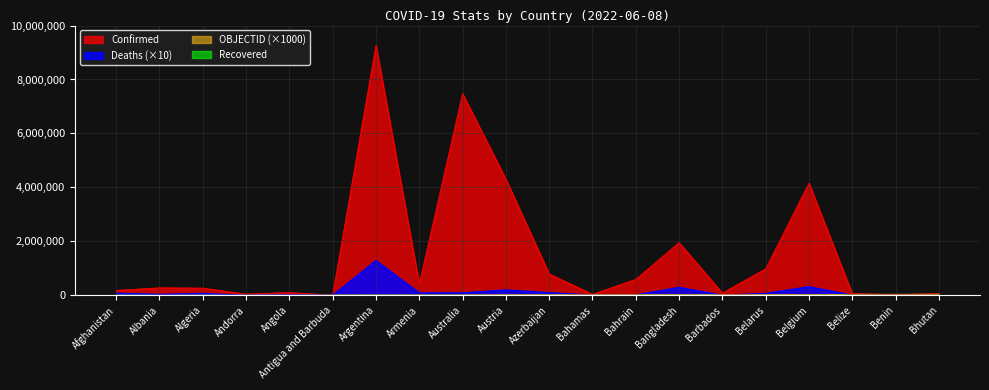

Which series has the largest total across all categories?

Confirmed